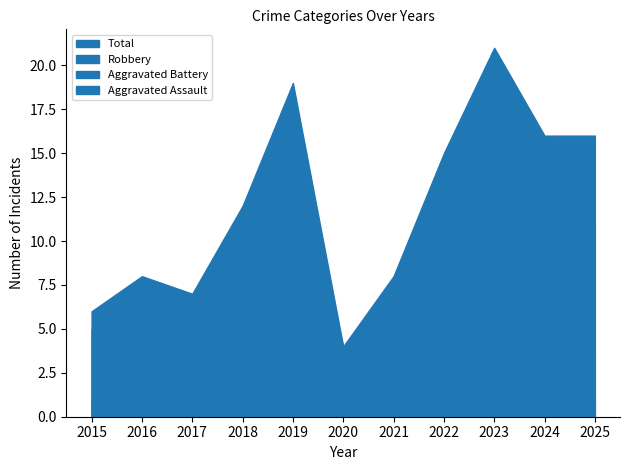

Between 2020 and 2017, which is larger?

2017